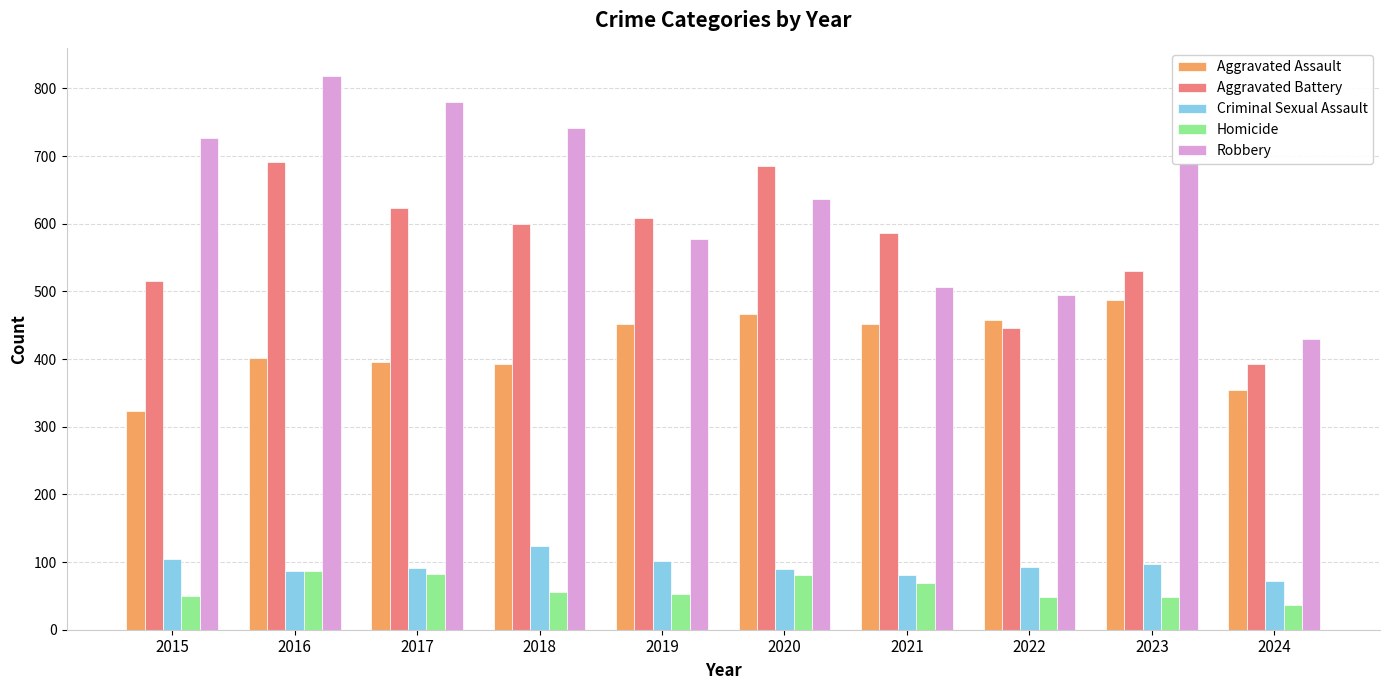

How many distinct data groups are displayed?

5